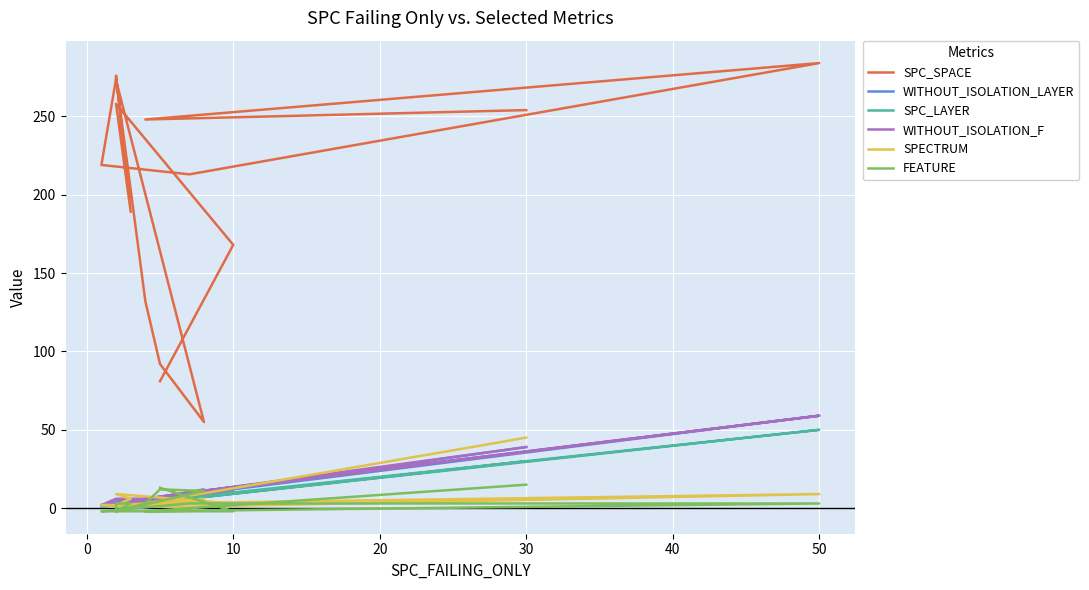

Which series has the largest range (max minus min)?

SPC_SPACE